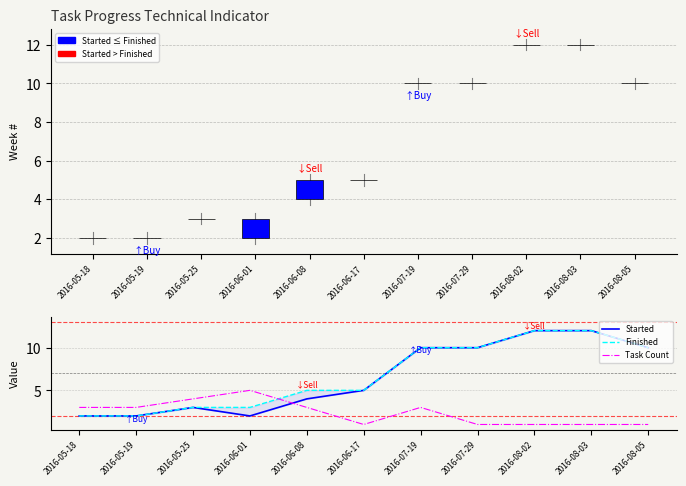

The Finished series shows 10 at 2016-07-19. True or false?

True